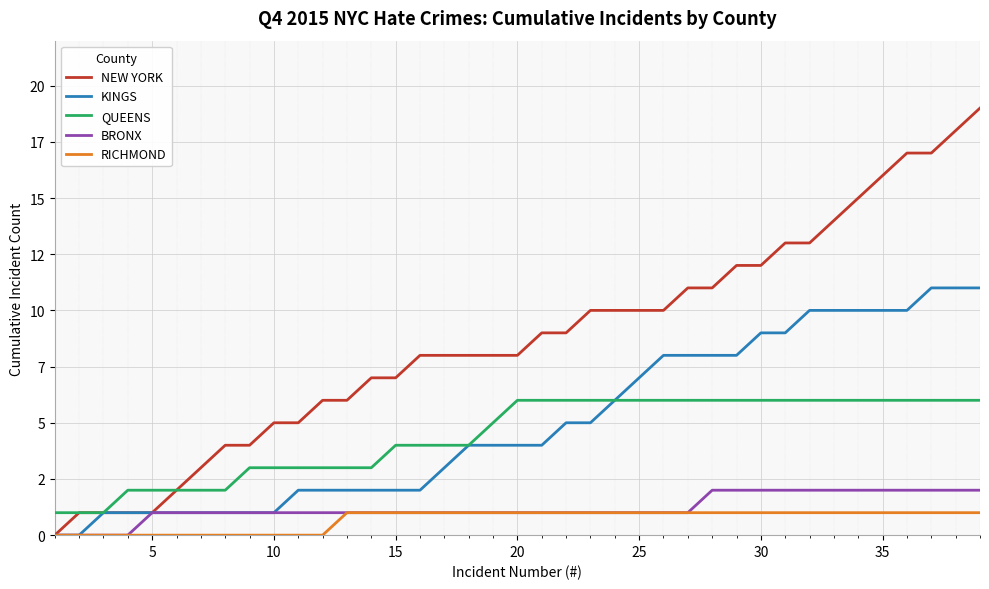

What are all the series names shown in the legend?

NEW YORK, KINGS, QUEENS, BRONX, RICHMOND